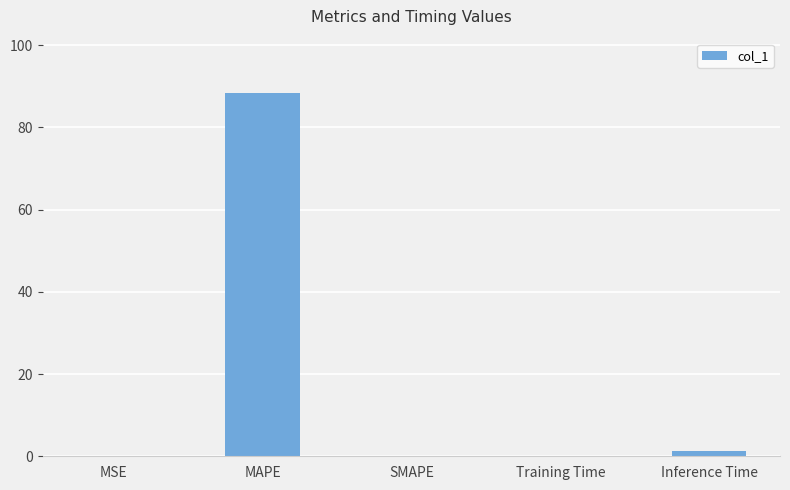

Count the number of categories in the chart.

5